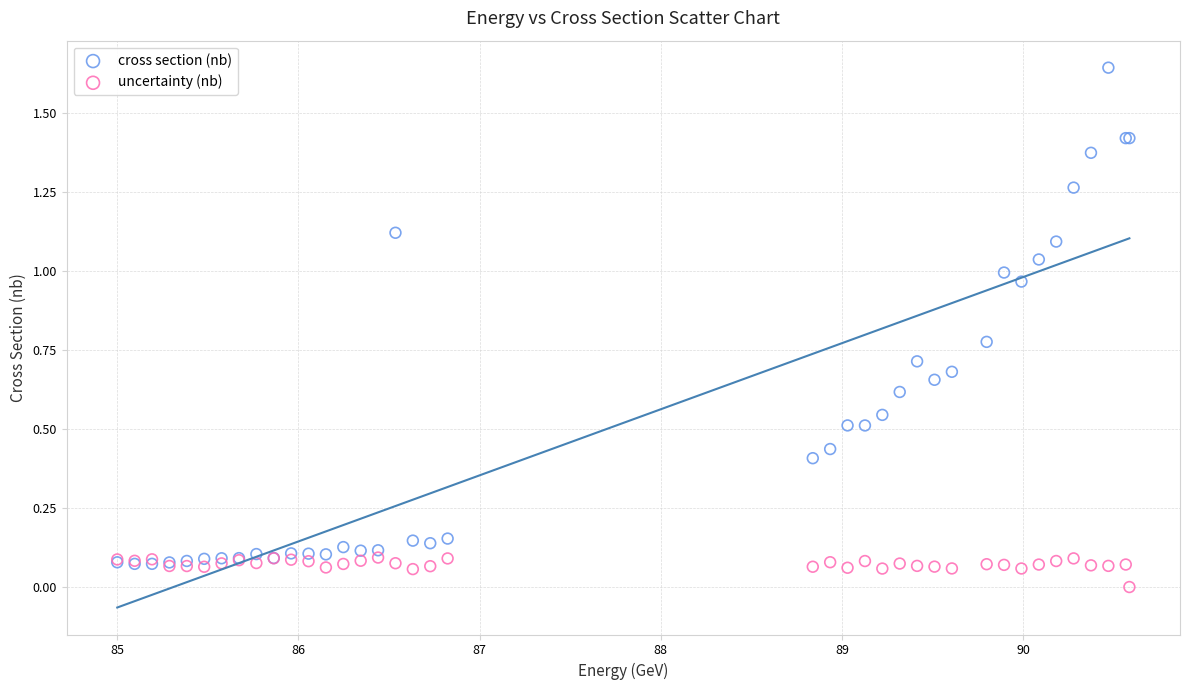

Which series reaches the minimum Y coordinate?

uncertainty (nb)